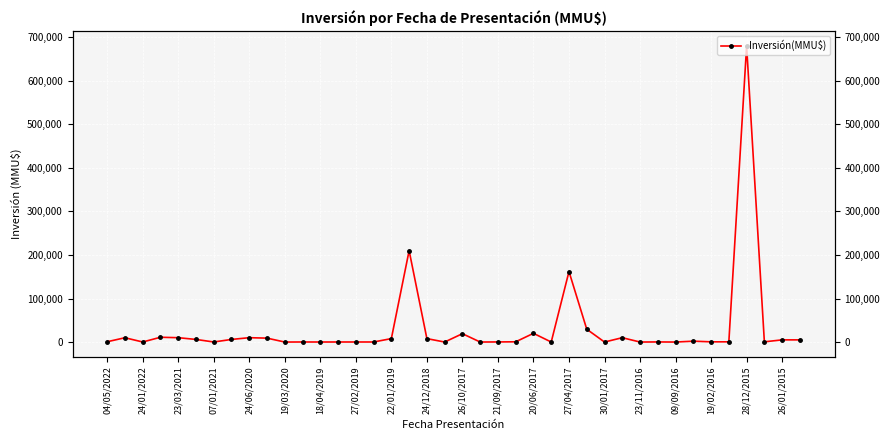

Reading right to left, what are all the values shown in this chart?

5000.0	5000.0	500.0	680000.0	500.0	500.0	2000.0	2.0	250.0	30.0	10000.0	37.0	29500.0	162000.0	37.0	20000.0	560.0	250.0	42.0	19191.0	40.0	7900.0	210000.0	7900.0	136.0	136.0	136.0	81.0	157.0	0.0	9000.0	10000.0	6000.0	127.0	6000.0	10000.0	11000.0	120.0	9900.0	700.0